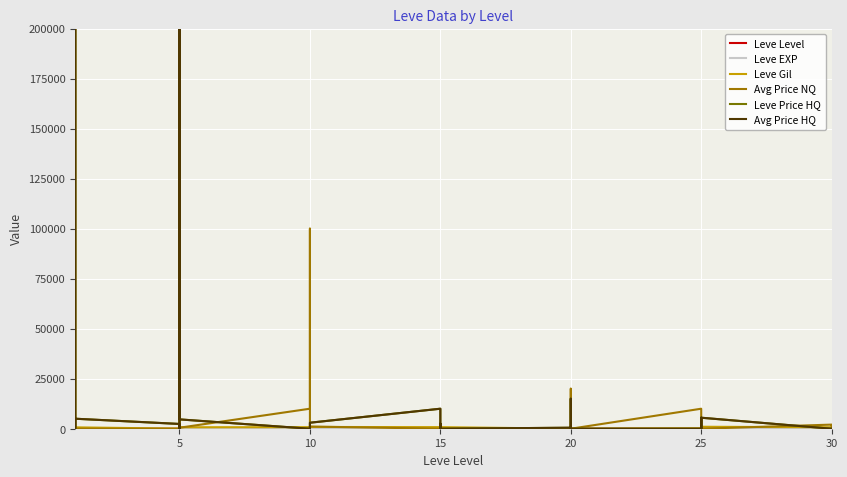

Rank the series at 5 from lowest to highest value.

Avg Price NQ, Leve Level, Leve EXP, Leve Gil, Leve Price HQ, Avg Price HQ